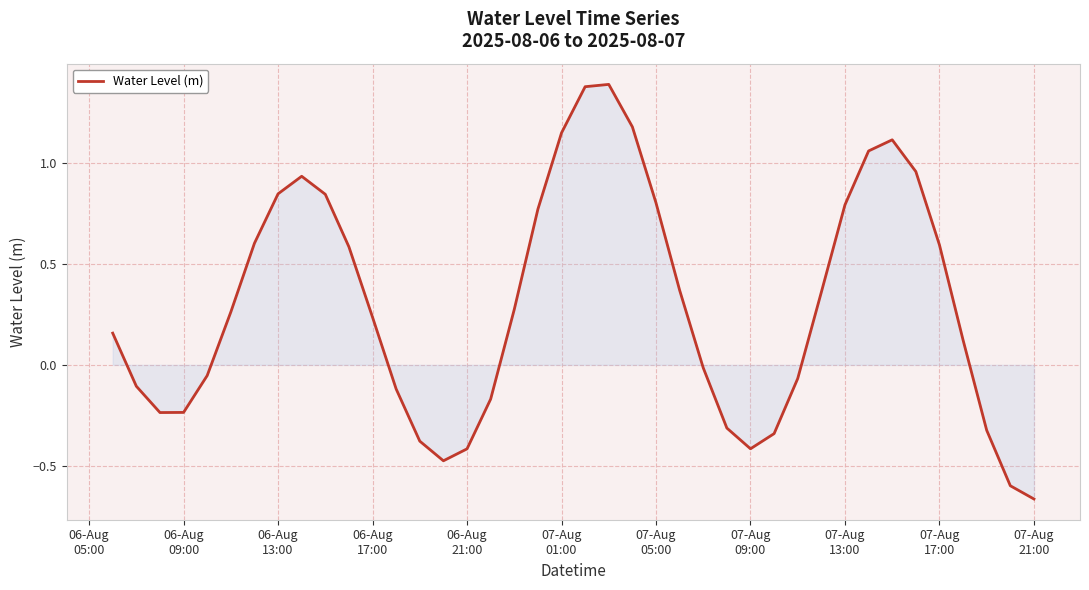

What is the difference between the maximum and minimum values?

2.0